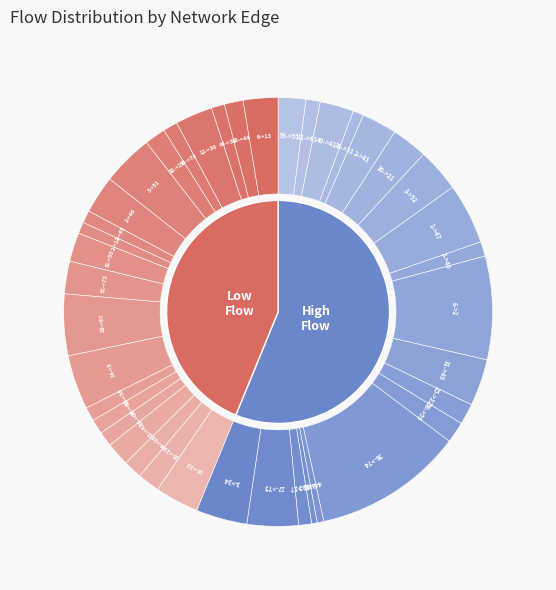

Rank the categories by value from highest to lowest.

3->34, 17->75, 43->17, 42->25, 4->42, 58->74, 58->59, 15->22, 31->49, 6->2, 2->40, 1->47, 3->52, 38->21, 2->41, 38->31, 40->41, 11->61, 59->55, 6->13, 18->44, 44->30, 12->30, 59->70, 32->29, 3->51, 2->46, 2->45, 2->12, 31->50, 51->73, 19->67, 14->3, 10->56, 38->66, 19->60, 18->22, 25->22, 64->26, 22->42